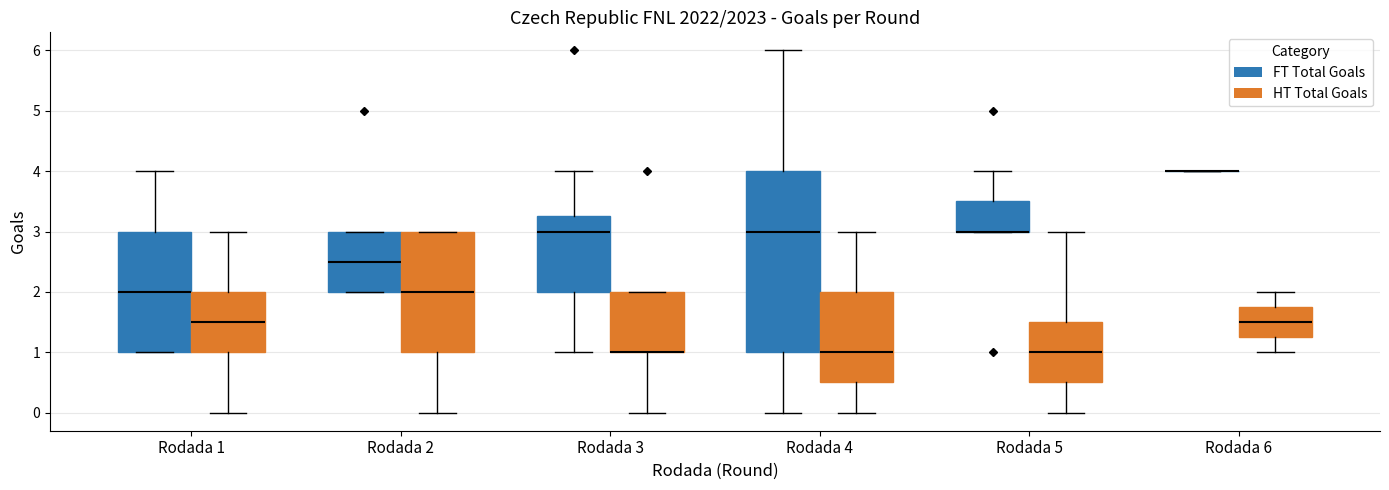

Comparing the boxes themselves (not the whiskers), which one is the tallest?

Rodada 4 (FT Total Goals)